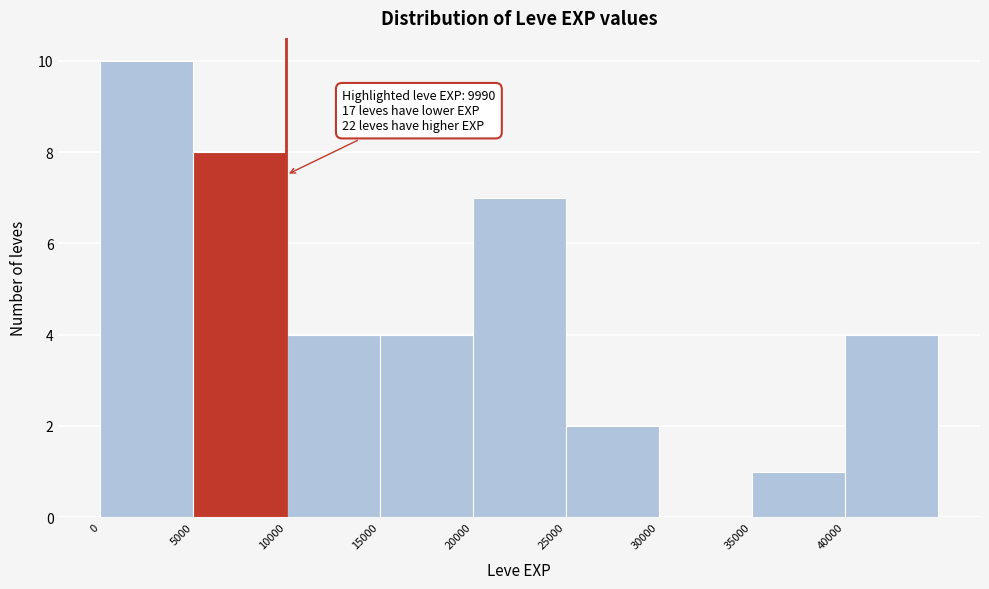

Over which range of the x-axis is the bar tallest?

0 to 5000